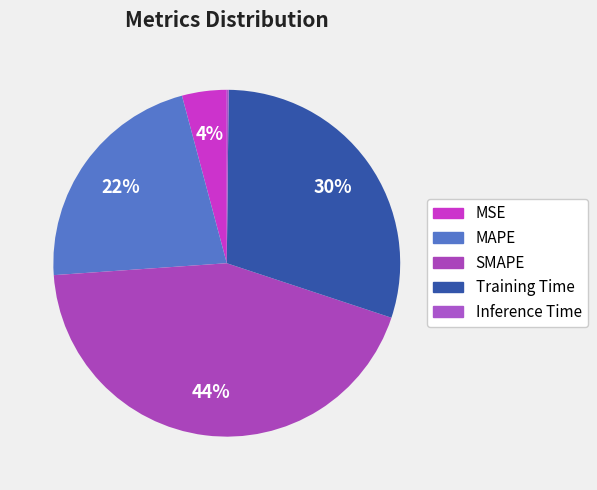

What is the change in value from MAPE to Inference Time?

-1.0